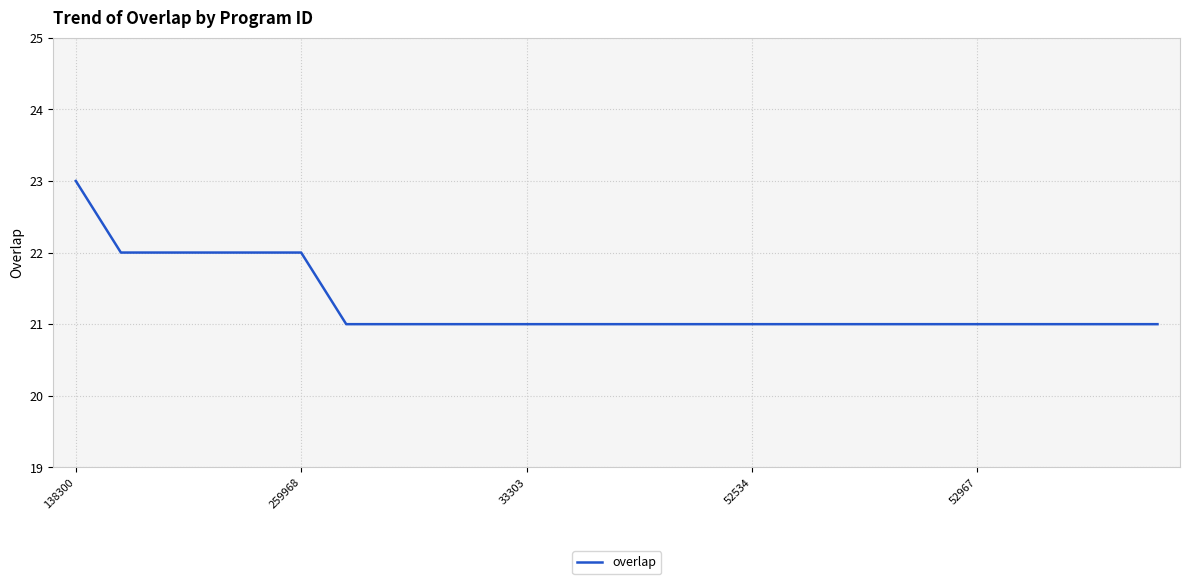

What is the smallest value displayed?

21